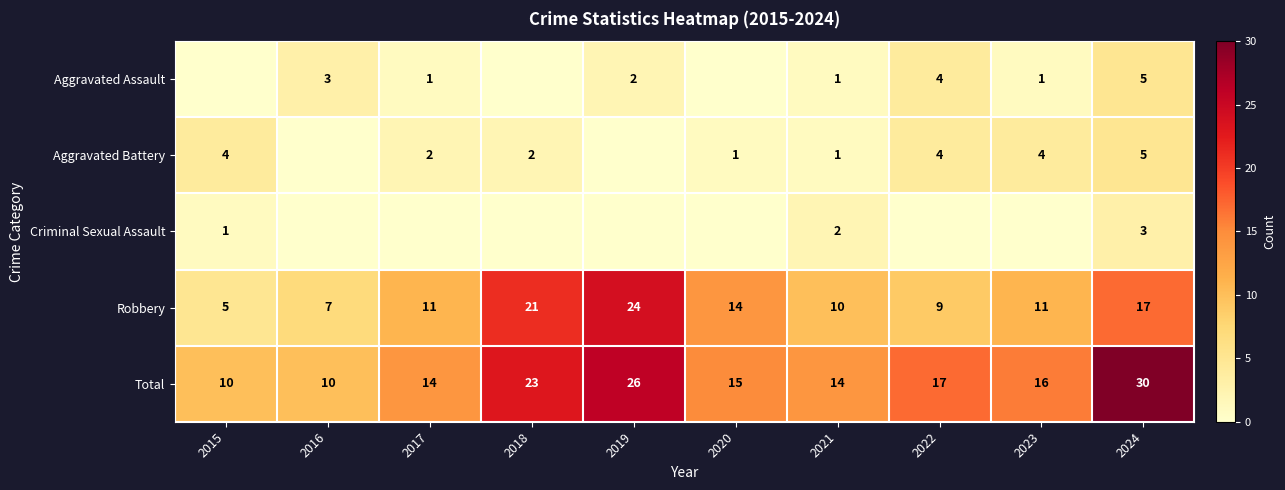

Between 2017 and 2016, which is larger?

2016